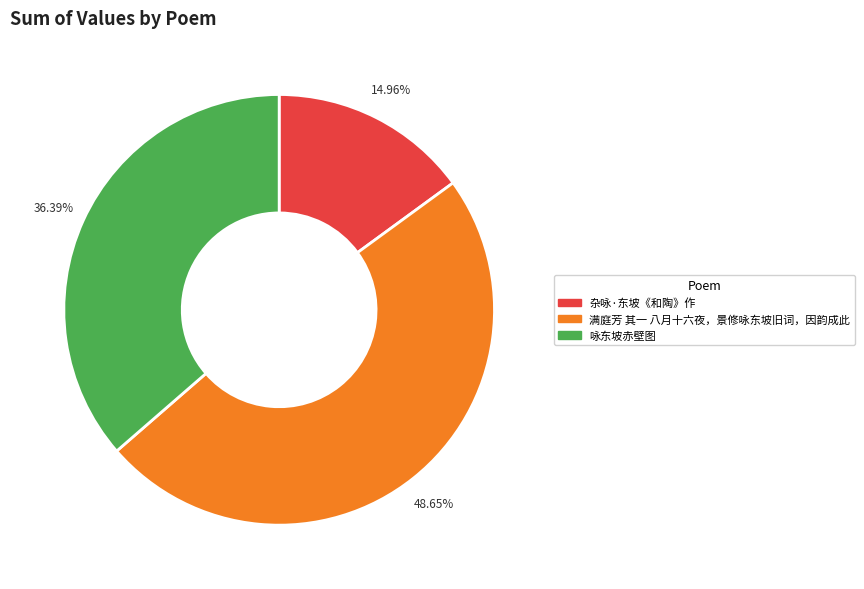

What is the smallest slice in the pie chart?

杂咏·东坡《和陶》作